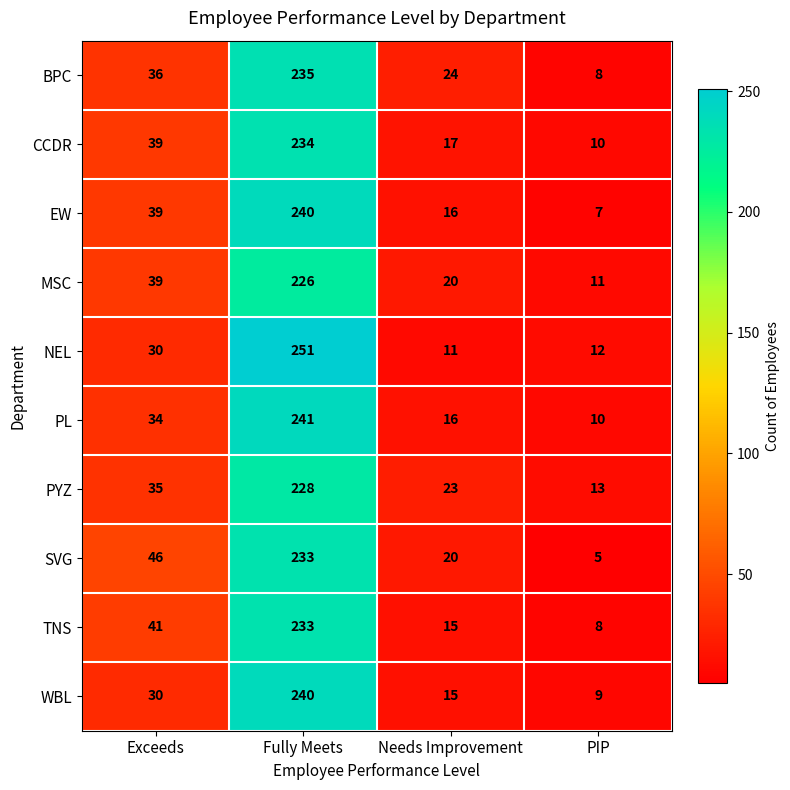

Which label corresponds to the largest value in the chart?

Fully Meets